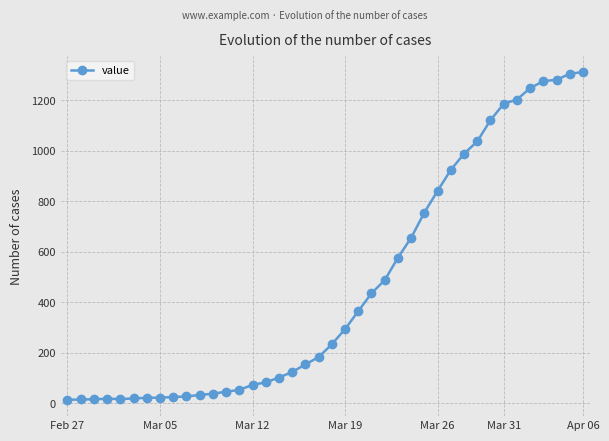

What is the difference between the maximum and minimum values?

1299